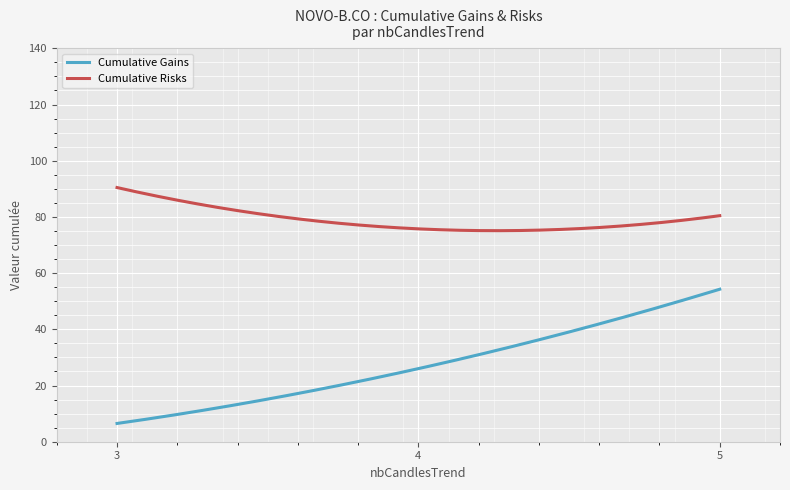

True or false: Cumulative Gains and Cumulative Risks cross at least once.

False